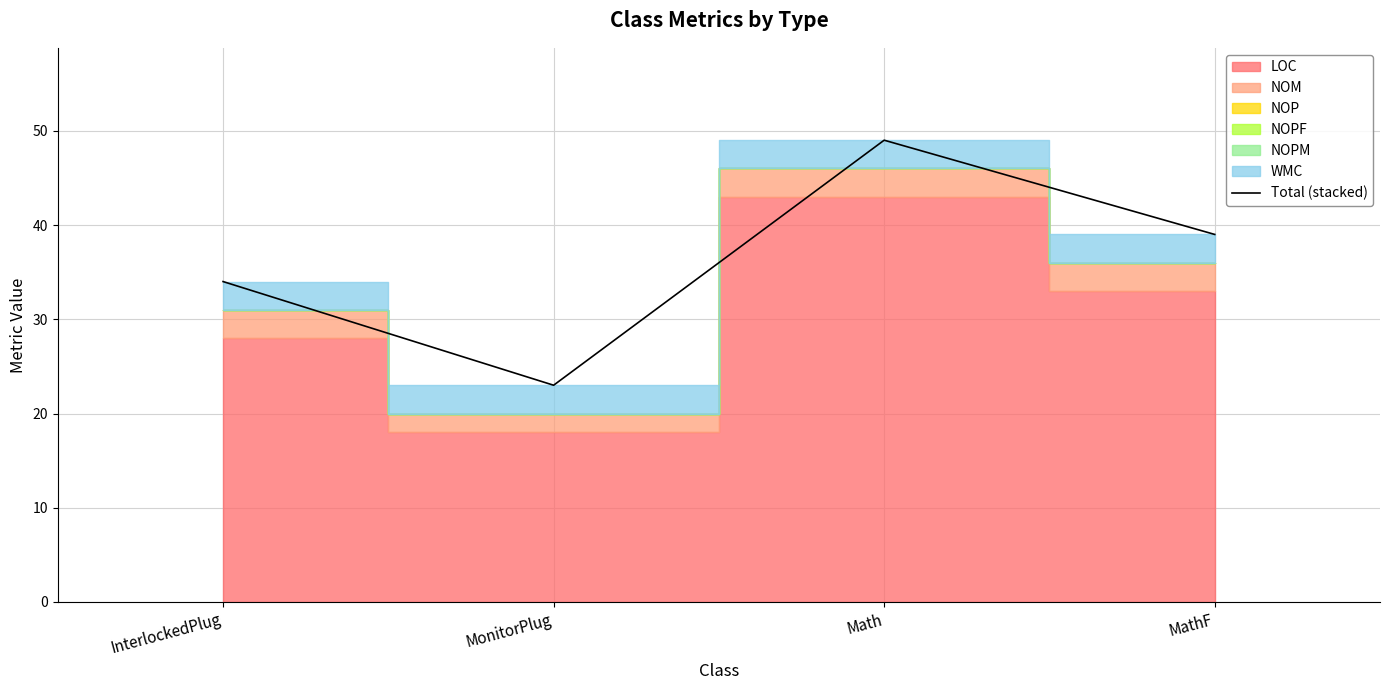

What is the change in value from Math to MathF?

-10